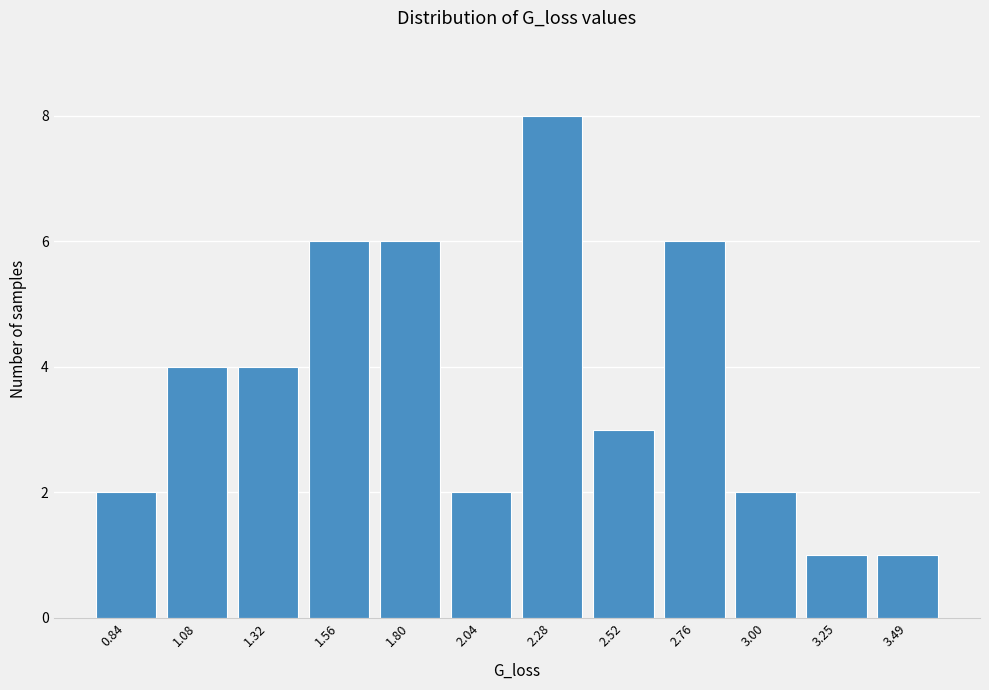

Reading left to right, transcribe all the data shown in this chart.

2	4	4	6	6	2	8	3	6	2	1	1